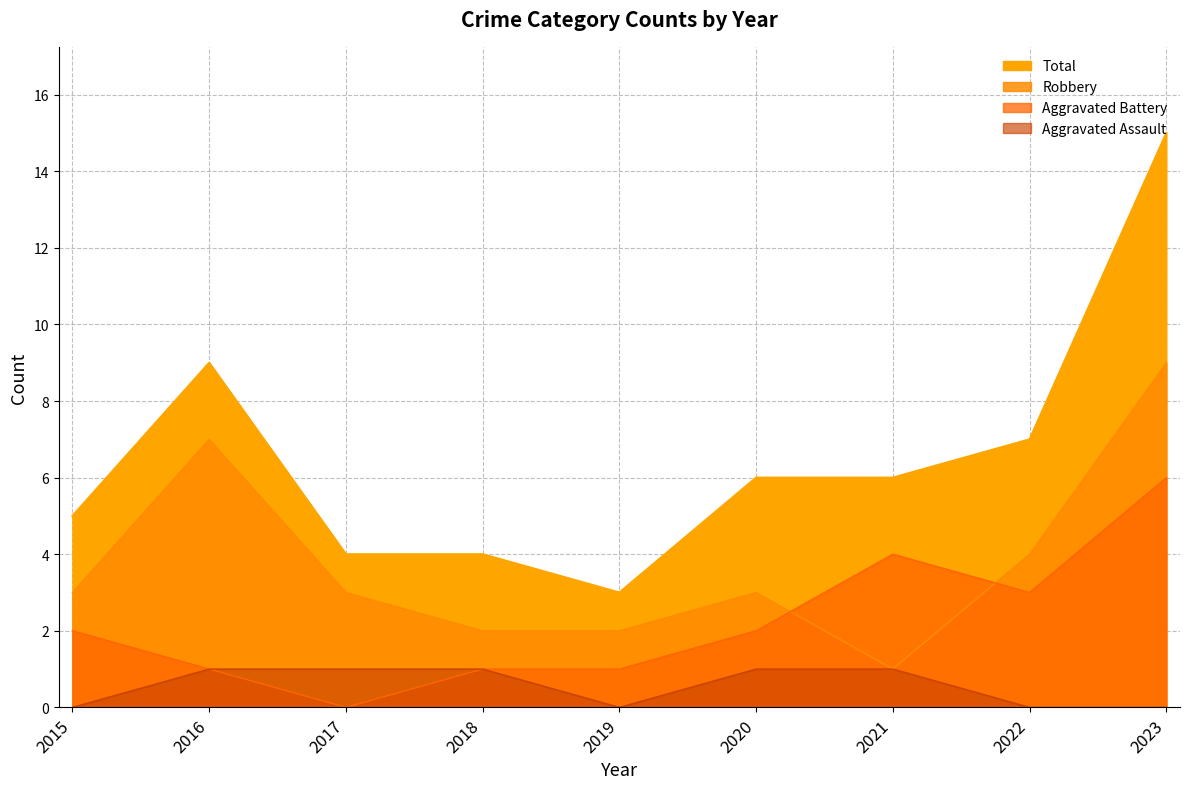

What is the sum of the Robbery values at 2015 and 2017?

6